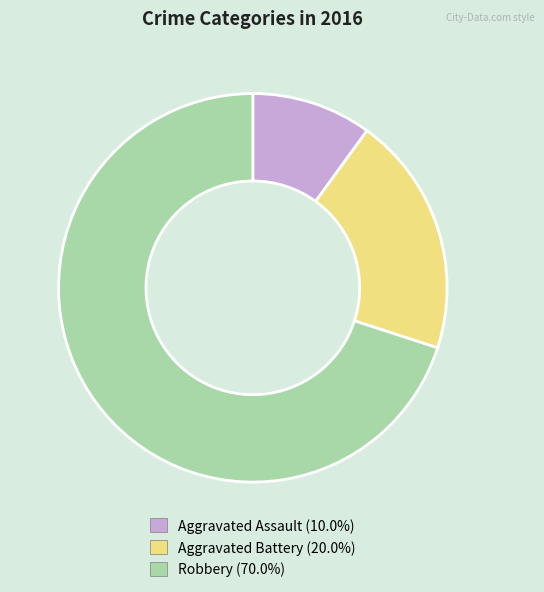

Is there any slice that represents more than half of the pie?

Yes